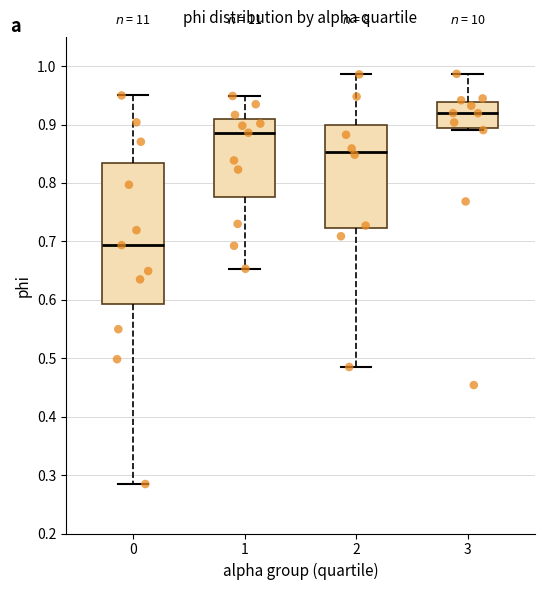

Reading left to right, transcribe this box plot: for each box, give where its median line is, the range the box spans, and where its two whiskers end, as read against the y-axis. The values are not printed on the chart, so give them approximately, as read against the axis.

0: median 0.69, box 0.59 to 0.83, whiskers 0.28 to 0.95
1: median 0.89, box 0.78 to 0.91, whiskers 0.65 to 0.95
2: median 0.85, box 0.72 to 0.90, whiskers 0.48 to 0.99
3: median 0.92, box 0.89 to 0.94, whiskers 0.89 (just below the box's lower edge) to 0.99